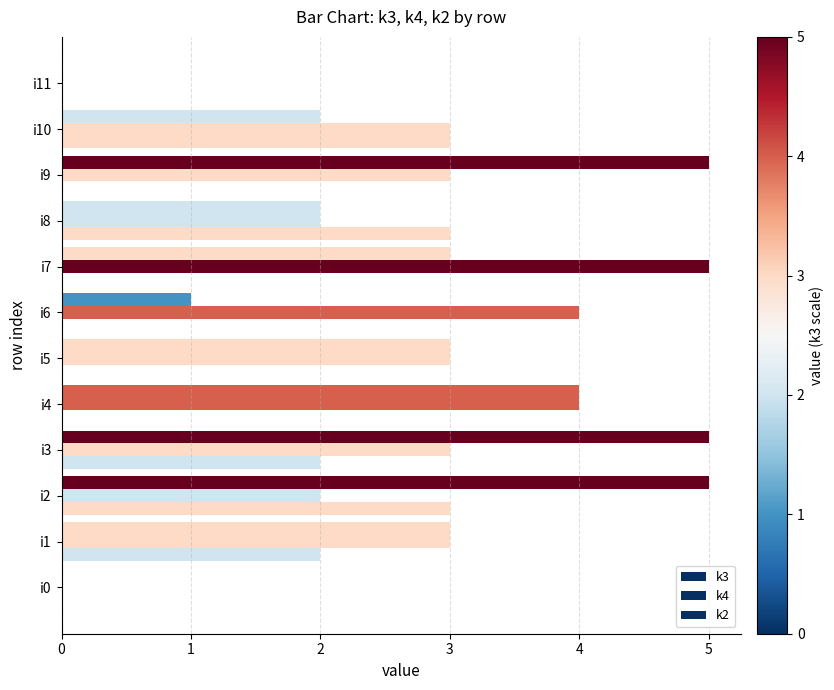

How many distinct data groups are displayed?

3